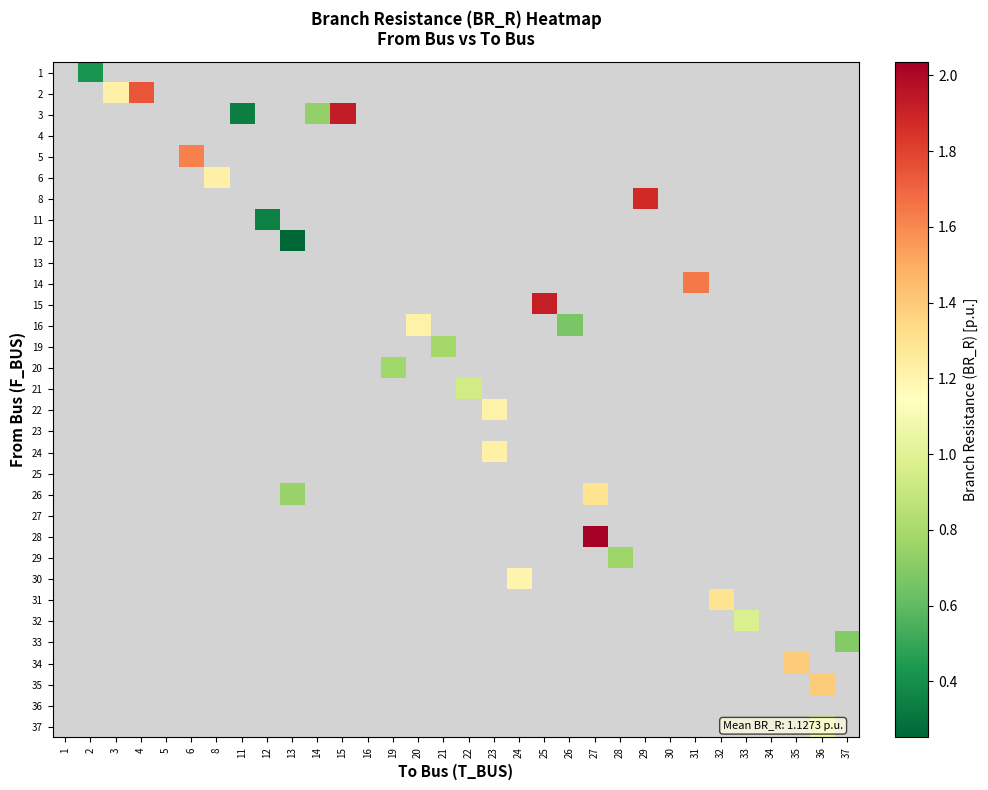

The row_20 series shows 1.3 at 27. True or false?

True